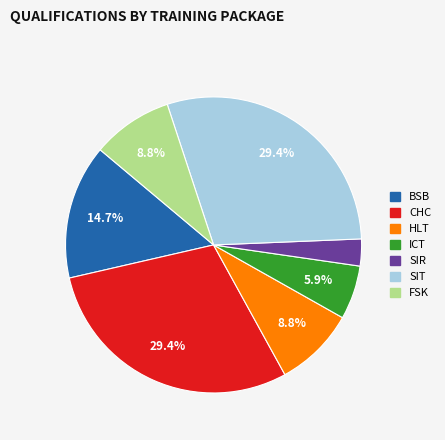

To the nearest percent, what is the difference between the SIT and HLT slice percentages?

21%